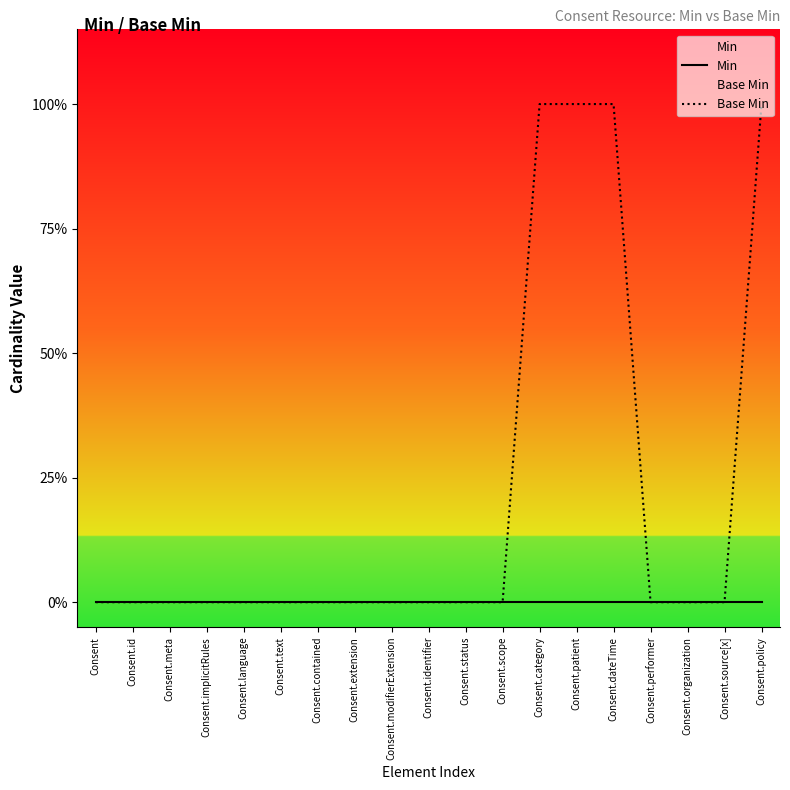

List the labels in order of Min value, smallest first.

Consent, Consent.id, Consent.meta, Consent.implicitRules, Consent.language, Consent.text, Consent.contained, Consent.extension, Consent.modifierExtension, Consent.identifier, Consent.status, Consent.scope, Consent.category, Consent.patient, Consent.dateTime, Consent.performer, Consent.organization, Consent.source[x], Consent.policy